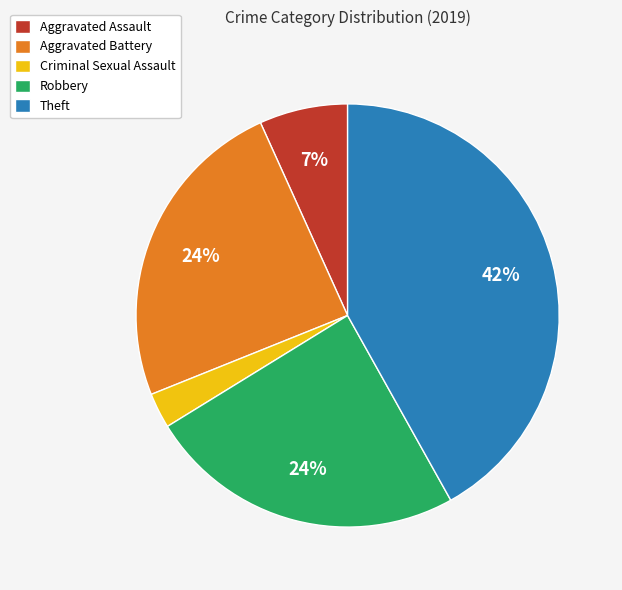

Is the sum of Criminal Sexual Assault and Theft greater than half?

No